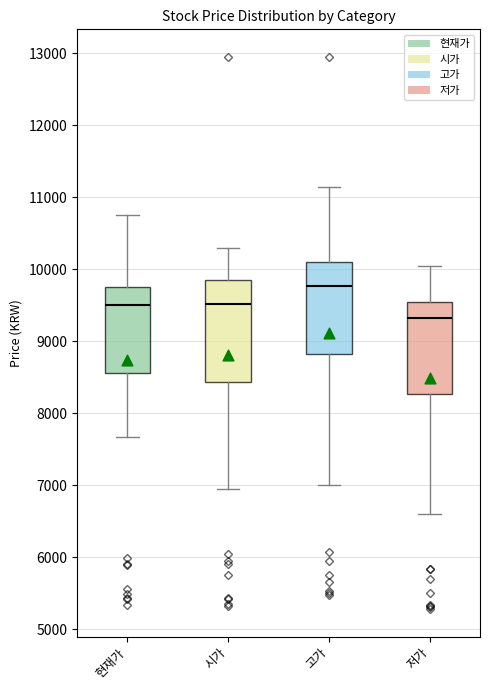

Which box has the highest median line?

고가